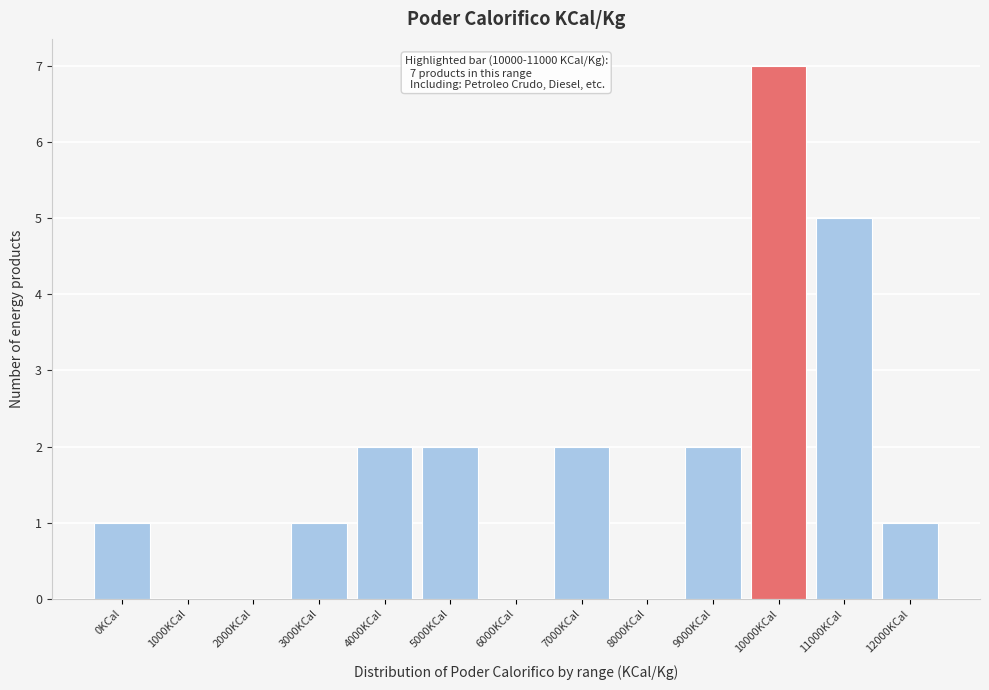

Reading left to right, what are all the values shown in this chart?

0KCal=1	1000KCal=0	2000KCal=0	3000KCal=1	4000KCal=2	5000KCal=2	6000KCal=0	7000KCal=2	8000KCal=0	9000KCal=2	10000KCal=7	11000KCal=5	12000KCal=1